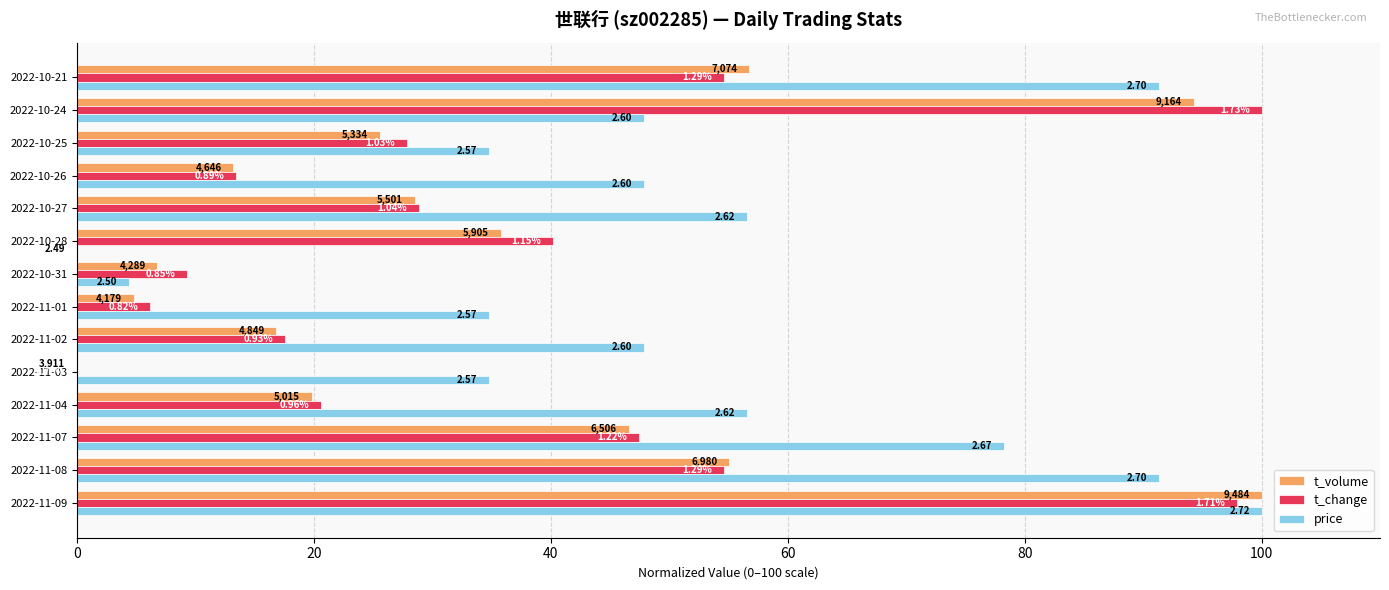

What is the value of the t_change bar at the 3rd from the left?

47.4